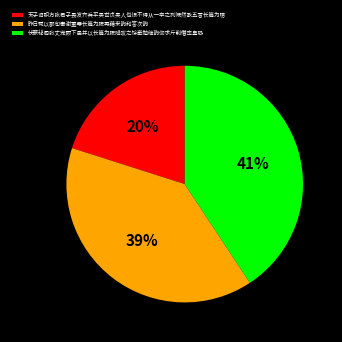

Rank the categories by value from lowest to highest.

天子诏职方张君子畏发齐兵平吴世贞吴人也恨不得从一卒之列慨然歌五言长篇为赠, 昨日辄以鄙句奉谢重辱长篇为贶再藉来韵和答次韵, 伏蒙秘阁张丈宠顾下邑并以长篇为贶降叹之馀牵勉继韵仰求斤削僭率皇恐